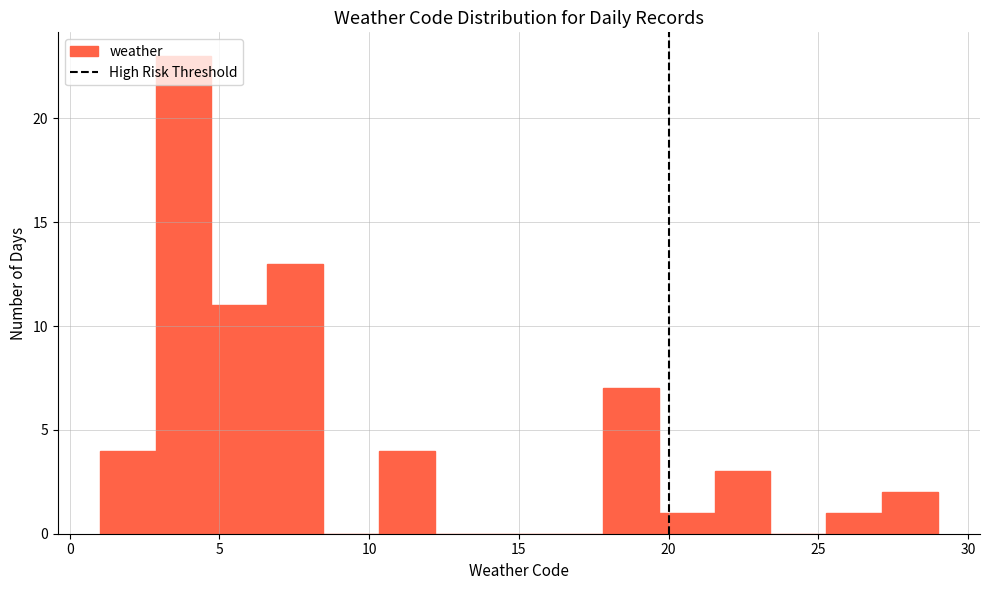

Read against the x-axis, roughly where is the centre of the tallest bar?

4.0